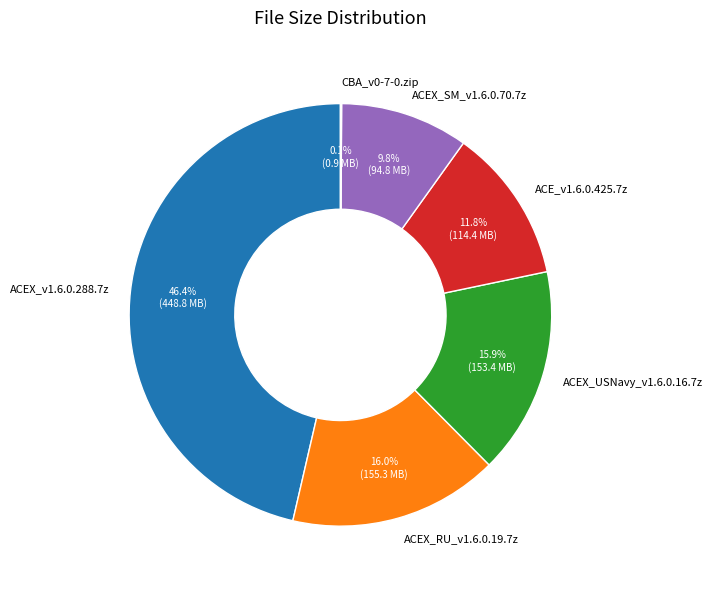

Is there a majority slice in this chart?

No